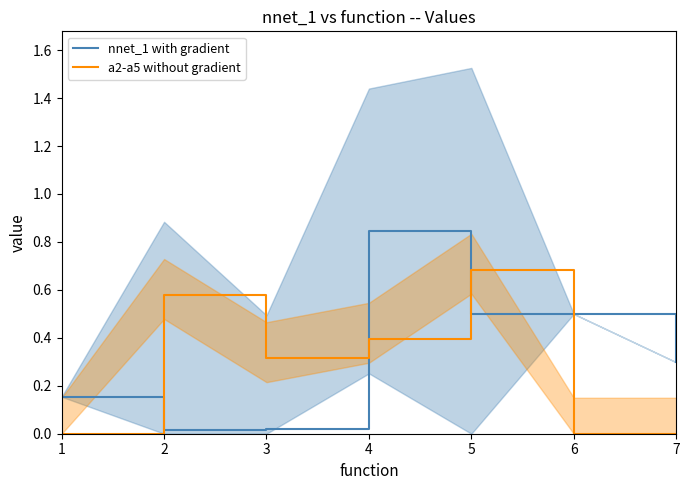

How many intersections are there between a2-a5 without gradient and nnet_1 with gradient?

4